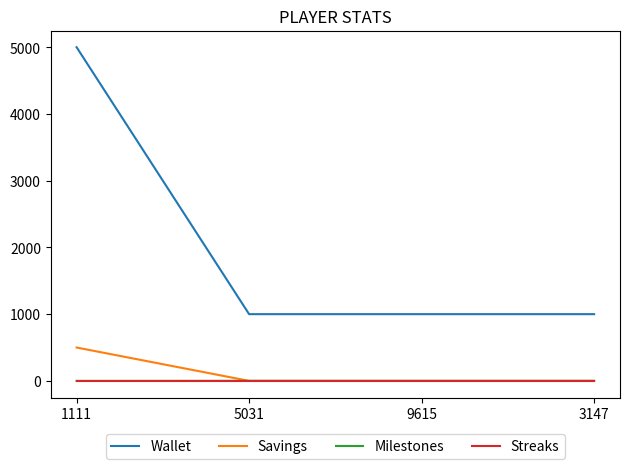

What are all the series names shown in the legend?

Wallet, Savings, Milestones, Streaks